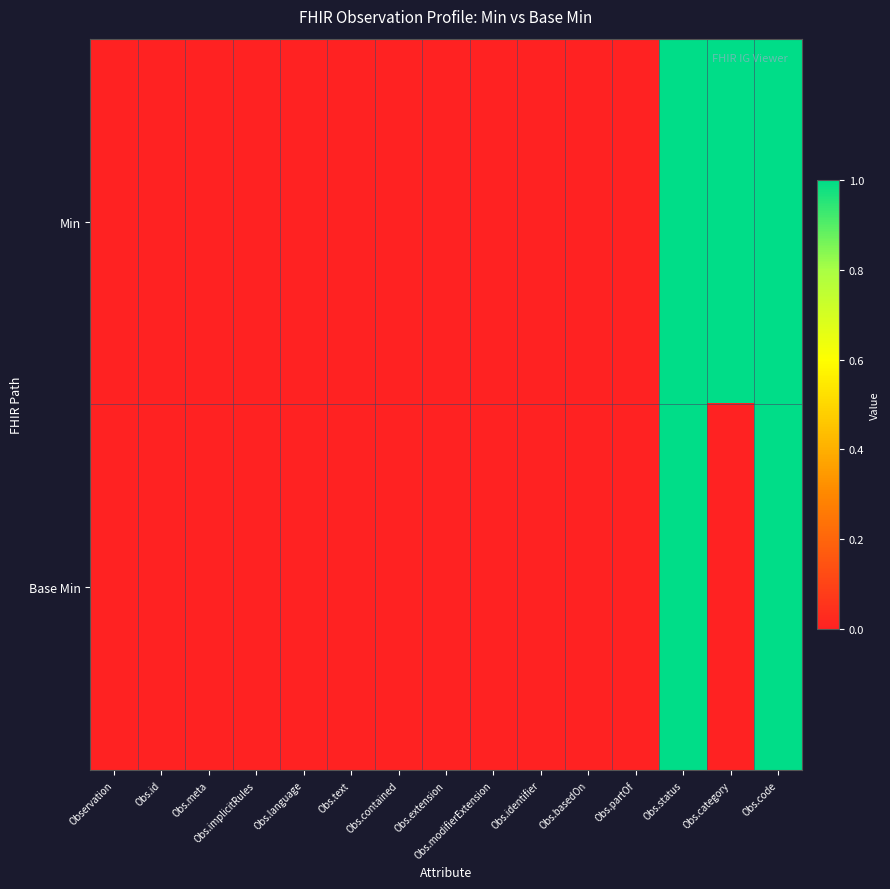

At Obs.meta, list the series in order from smallest to largest.

Min, Base Min